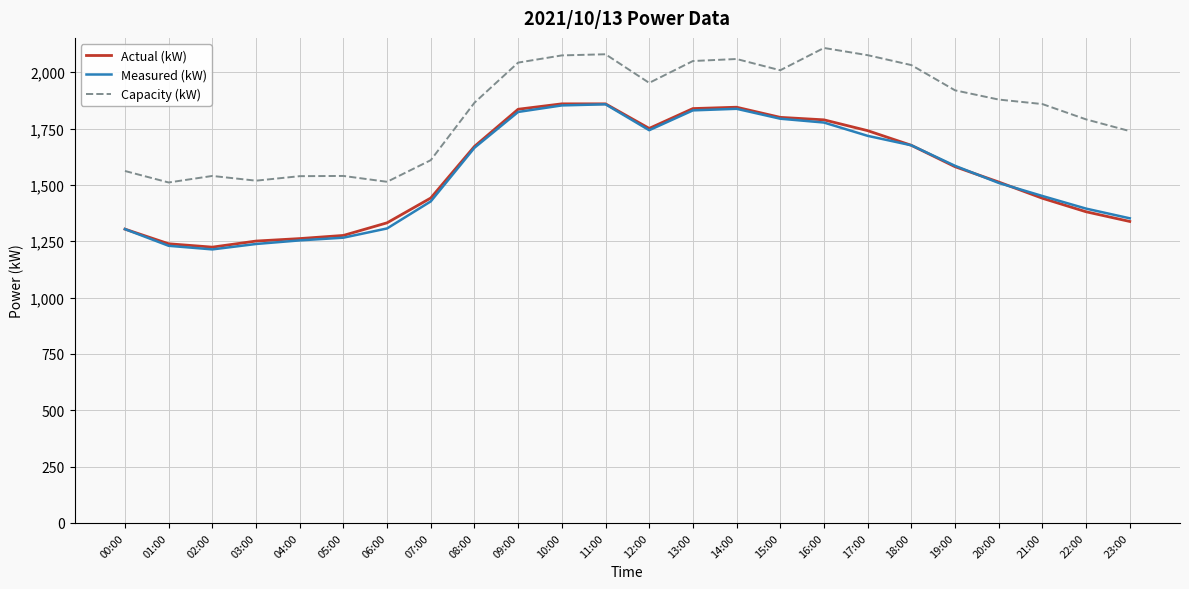

What is the highest value of the Measured (kW) series?

1858